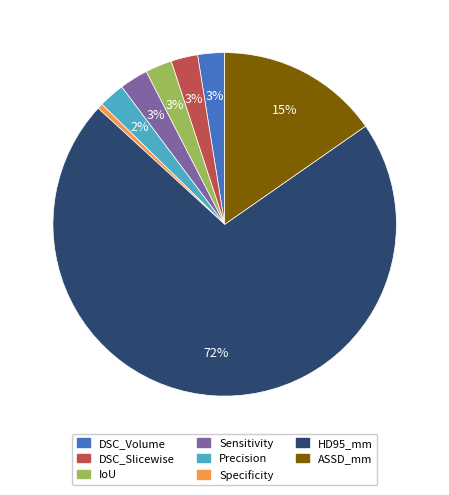

To the nearest percent, what is the average slice percentage?

12%